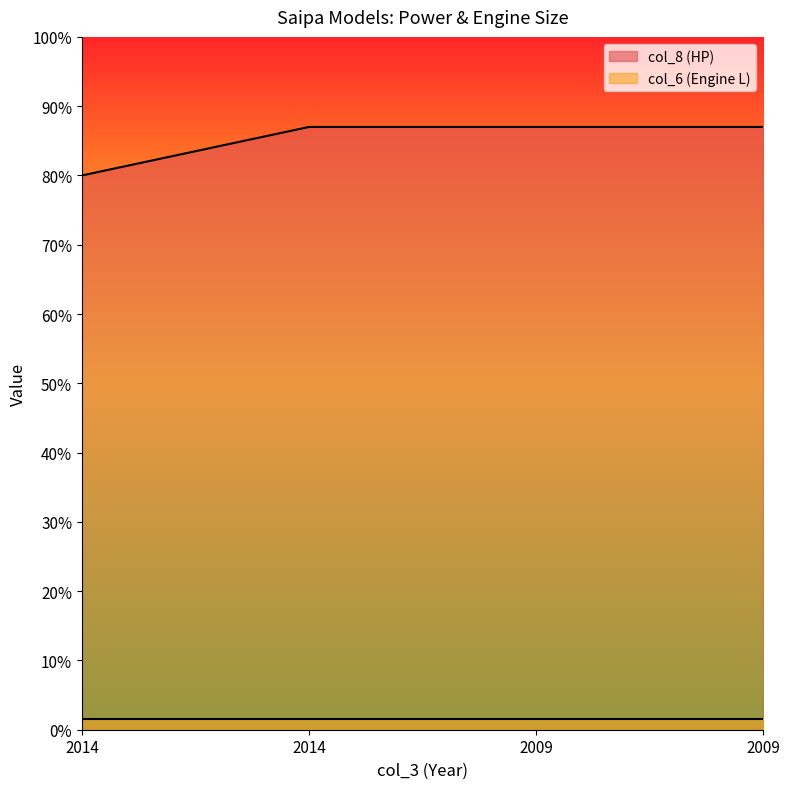

Rank the categories by value from lowest to highest.

2014, 2014, 2009, 2009